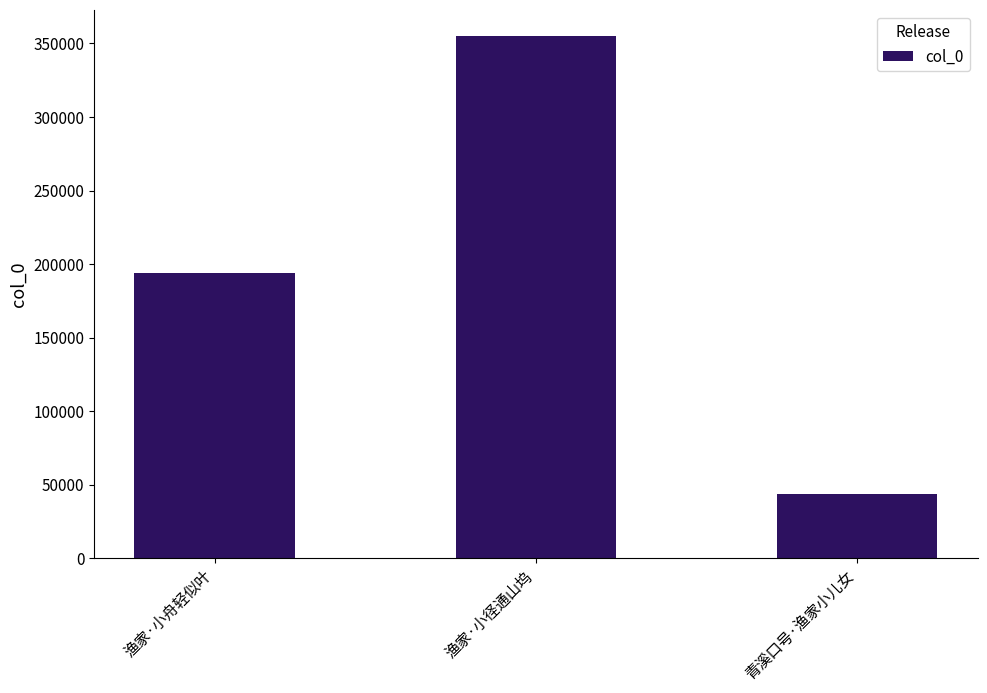

Reading right to left, what are all the values shown in this chart?

青溪口号·渔家小儿女=43399	渔家·小径通山坞=355086	渔家·小舟轻似叶=194046